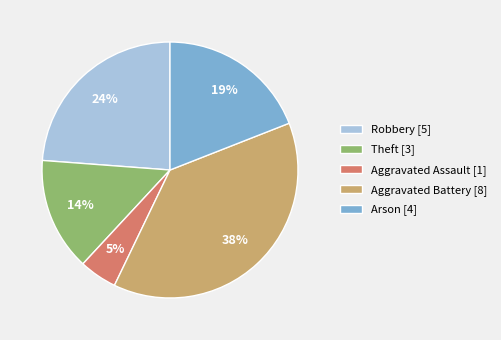

How many slices are in this pie chart?

5